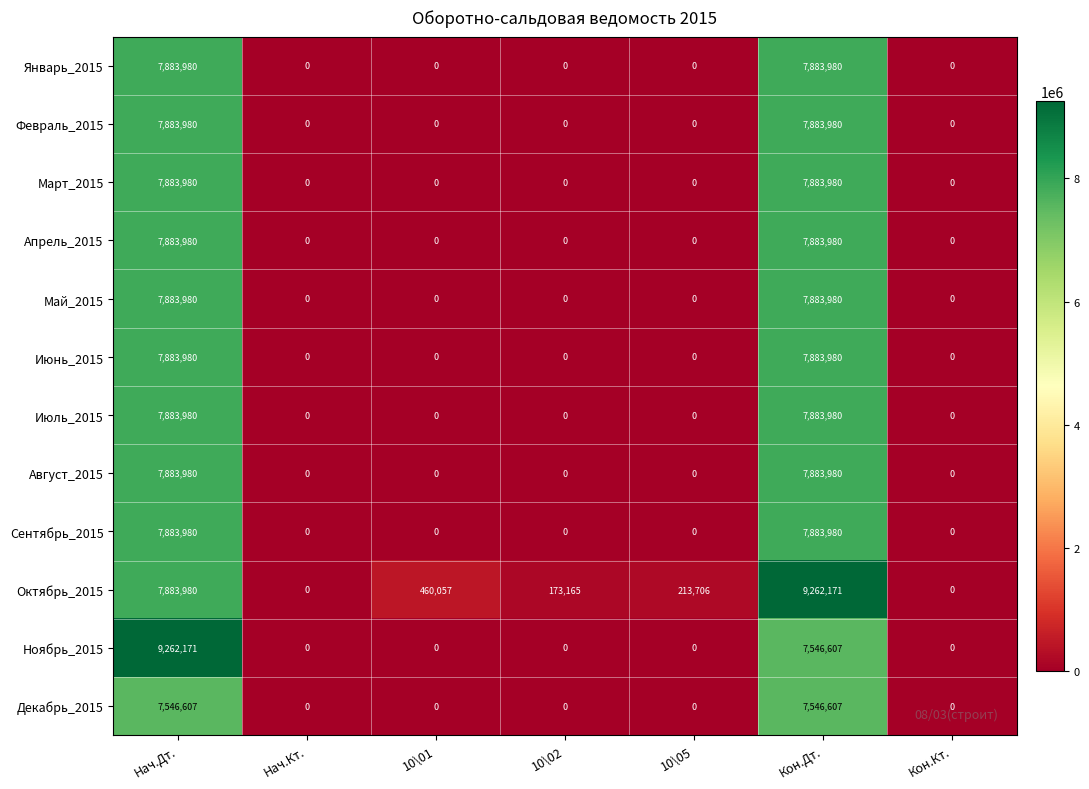

How many data points does each series have?

7